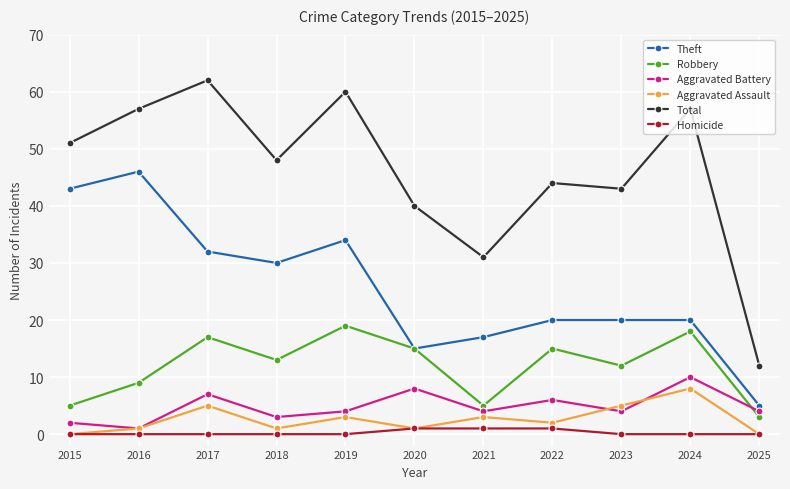

At how many categories does at least one series exceed 38?

9